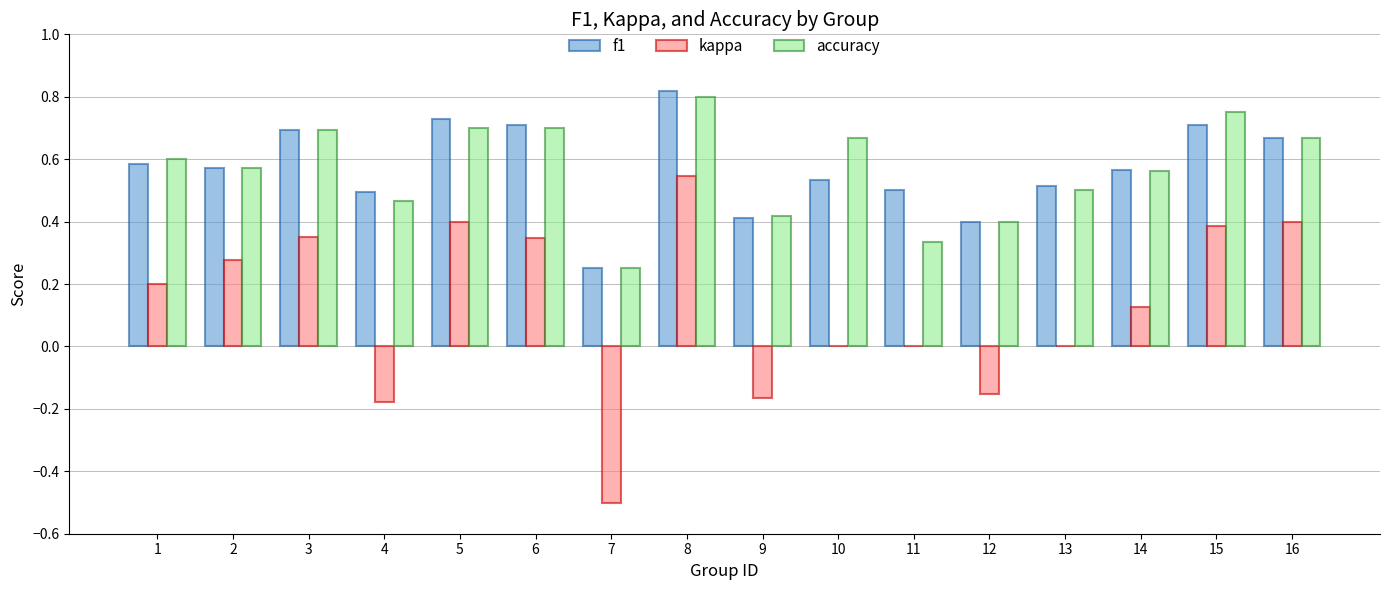

The value of accuracy at 3 is 0.7. True or false?

True